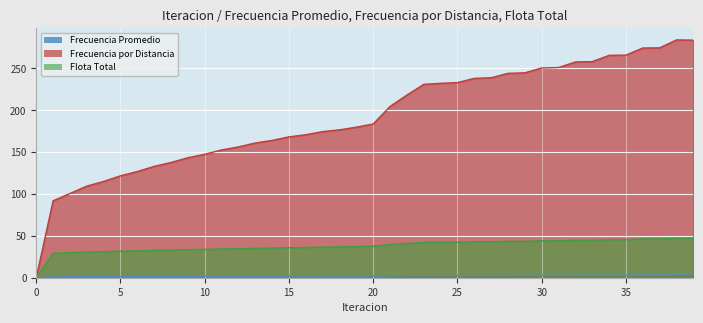

Which series has the largest total across all categories?

Frecuencia por Distancia